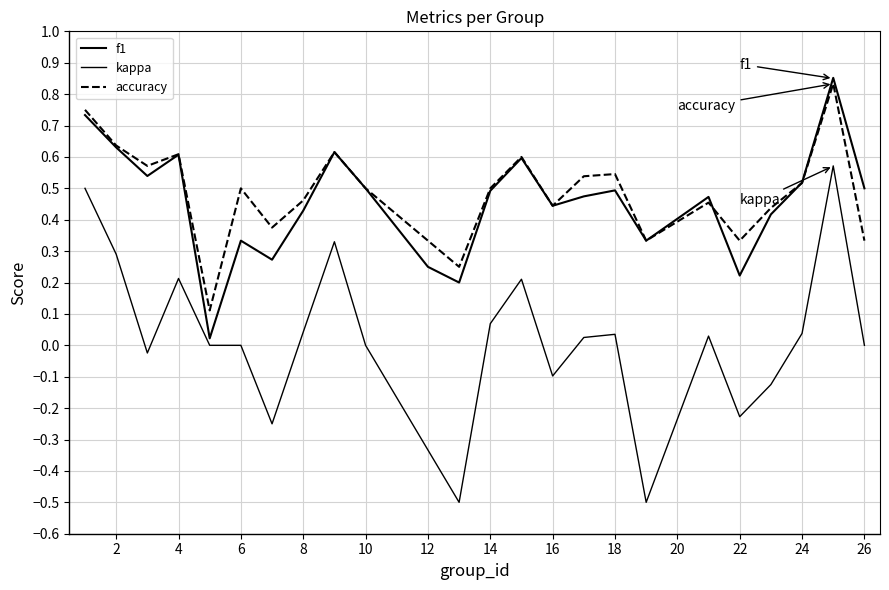

Is this an area chart (filled region under the line)?

No